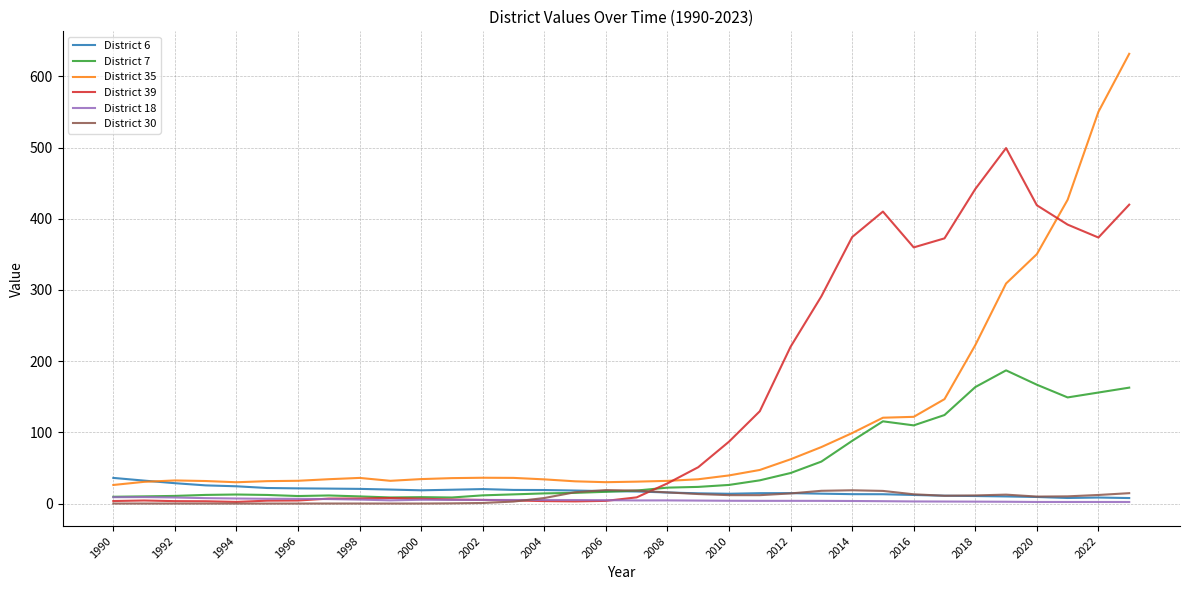

At which category does the chart reach its peak across all series?

33